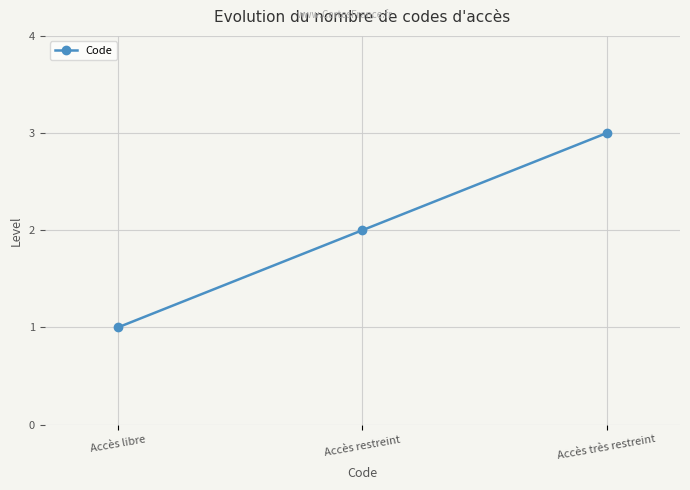

What is the difference between the maximum and second lowest values?

1